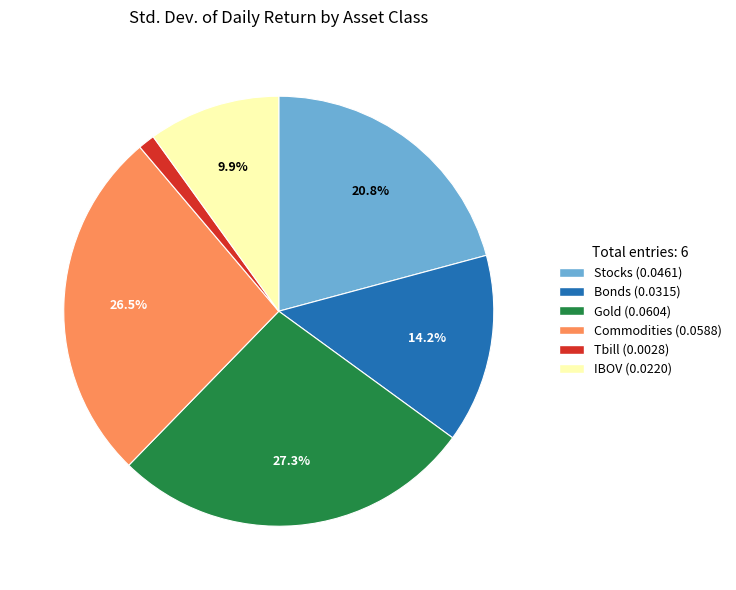

How many slices are in this pie chart?

6